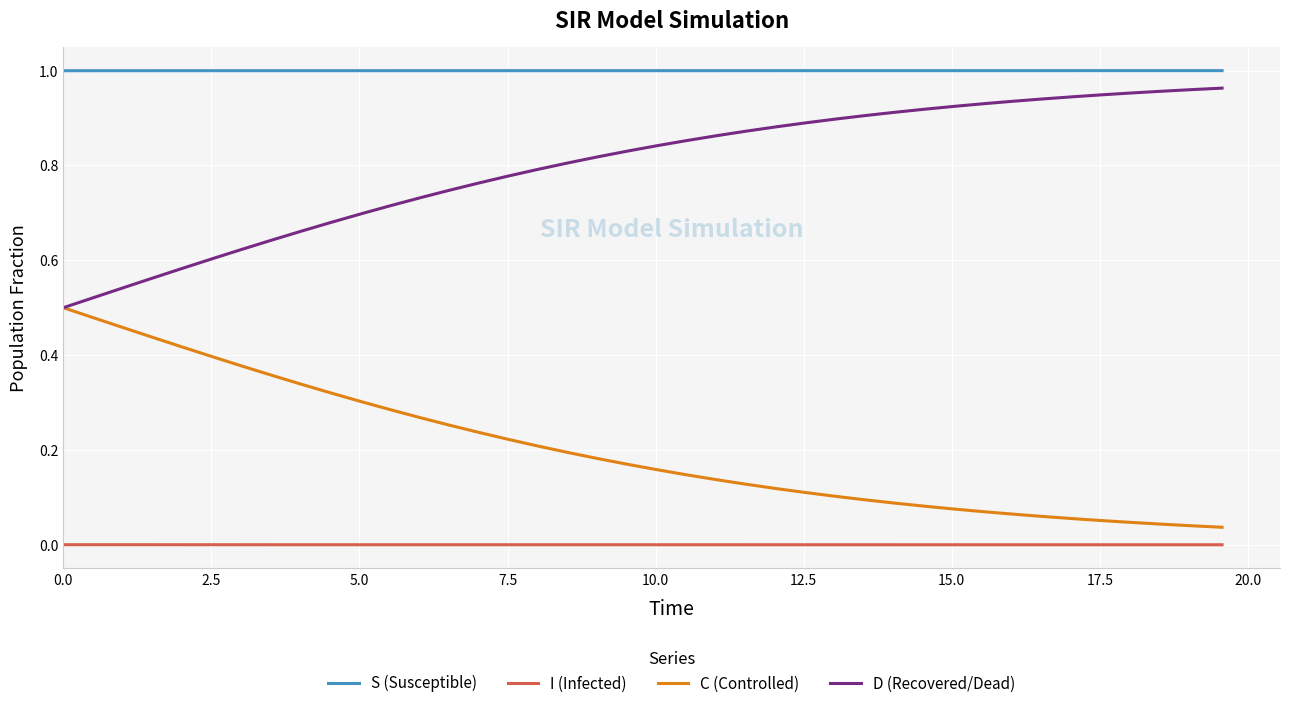

Rank the series by their average value, from highest to lowest.

S (Susceptible), D (Recovered/Dead), C (Controlled), I (Infected)